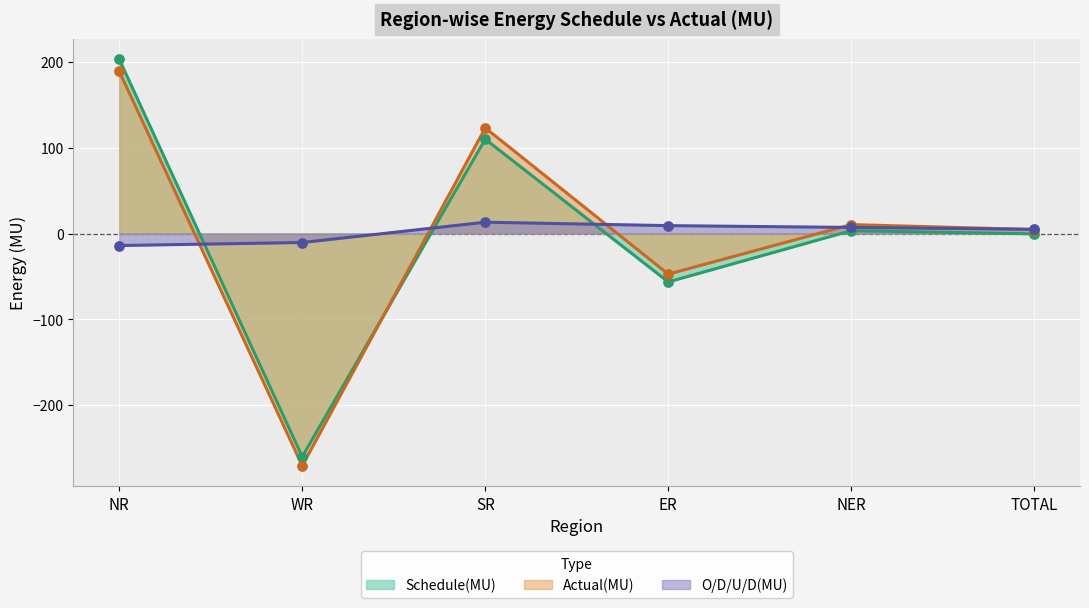

Which series has the largest total across all categories?

O/D/U/D(MU)